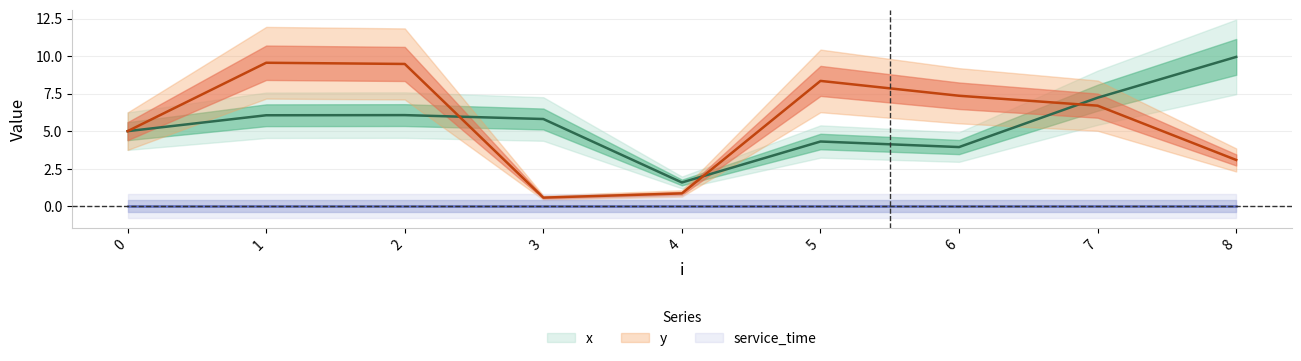

What is the minimum value shown in the chart?

0.6